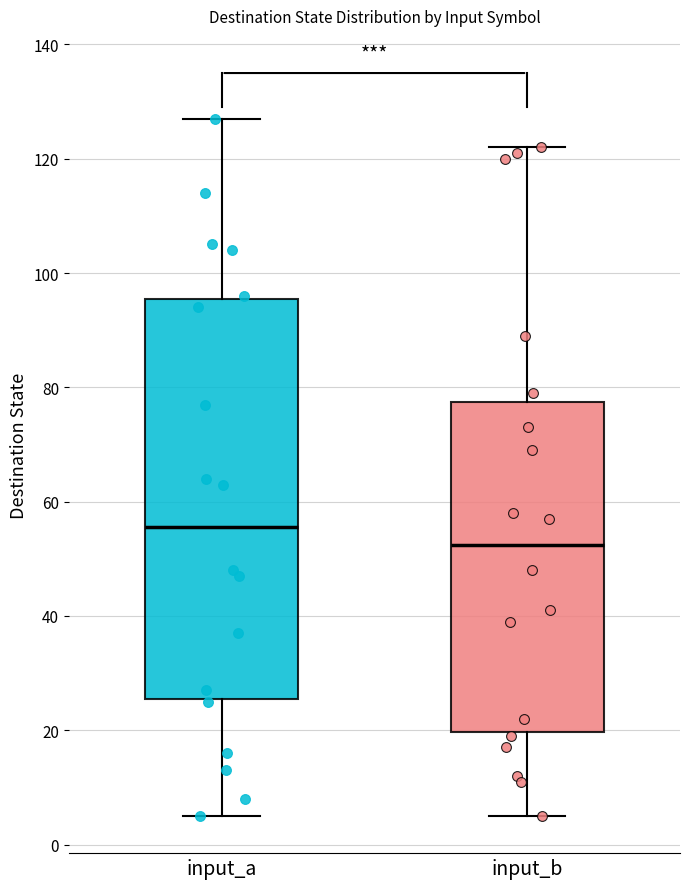

Which box's median line is the highest?

input_a